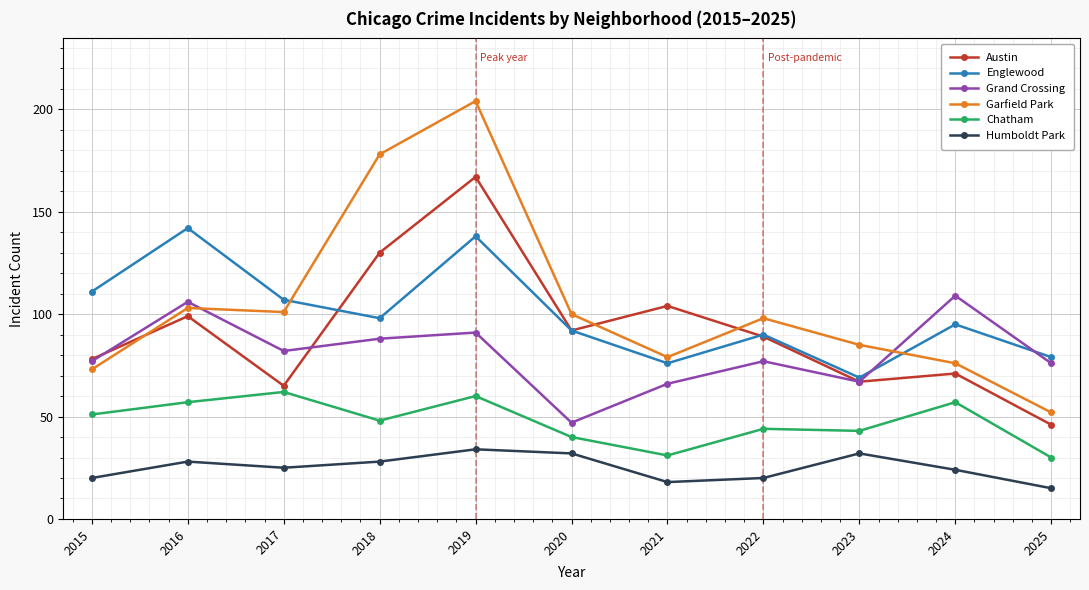

Where is Englewood nearest to the value 105?

2017